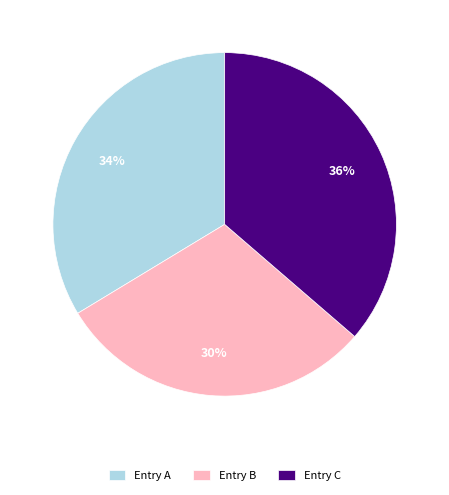

To the nearest percent, what is the average slice percentage?

33%